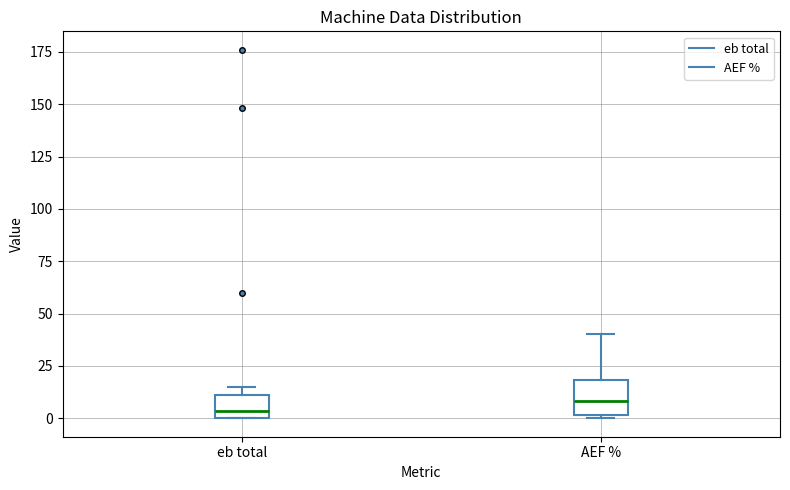

Reading left to right, transcribe this box plot: for each box, give where its median line is, the range the box spans, and where its two whiskers end, as read against the y-axis. The values are not printed on the chart, so give them approximately, as read against the axis.

eb total: median 5, box 0 to 10, whiskers 0 to 15
AEF %: median 10, box 0 to 20, whiskers 0 (just below the box's lower edge) to 40